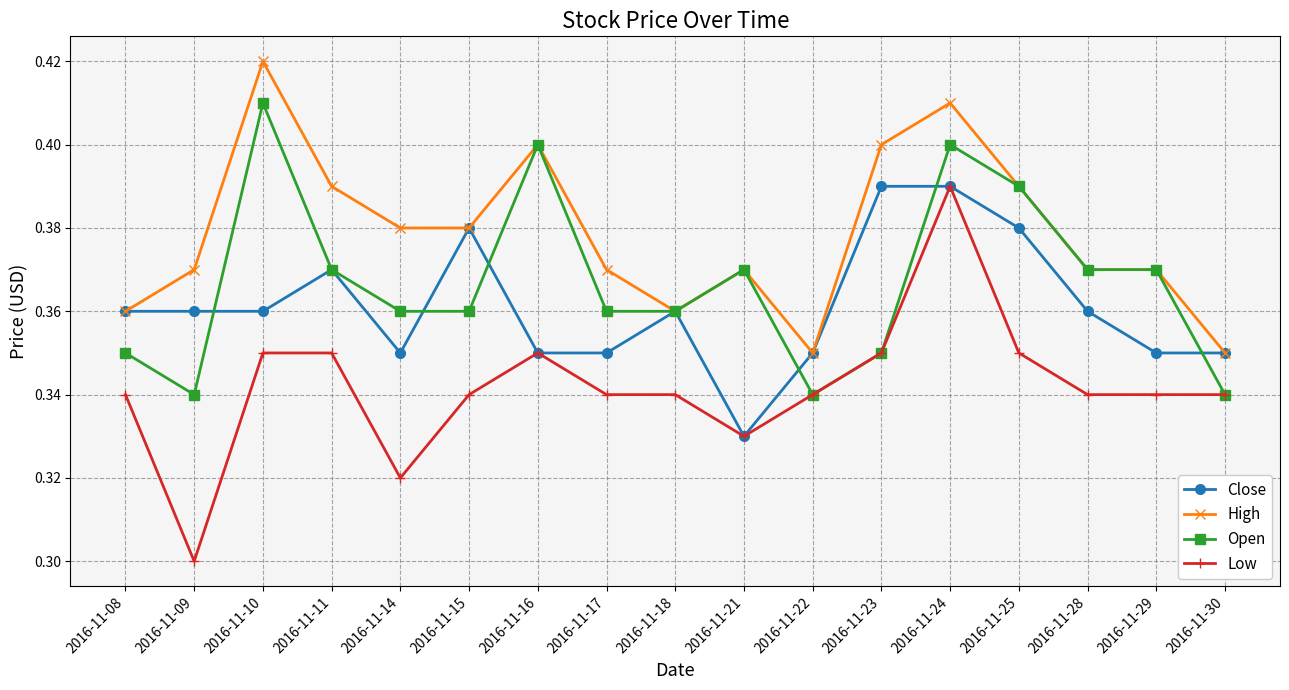

The High series shows 0.4 at 2016-11-14. True or false?

True